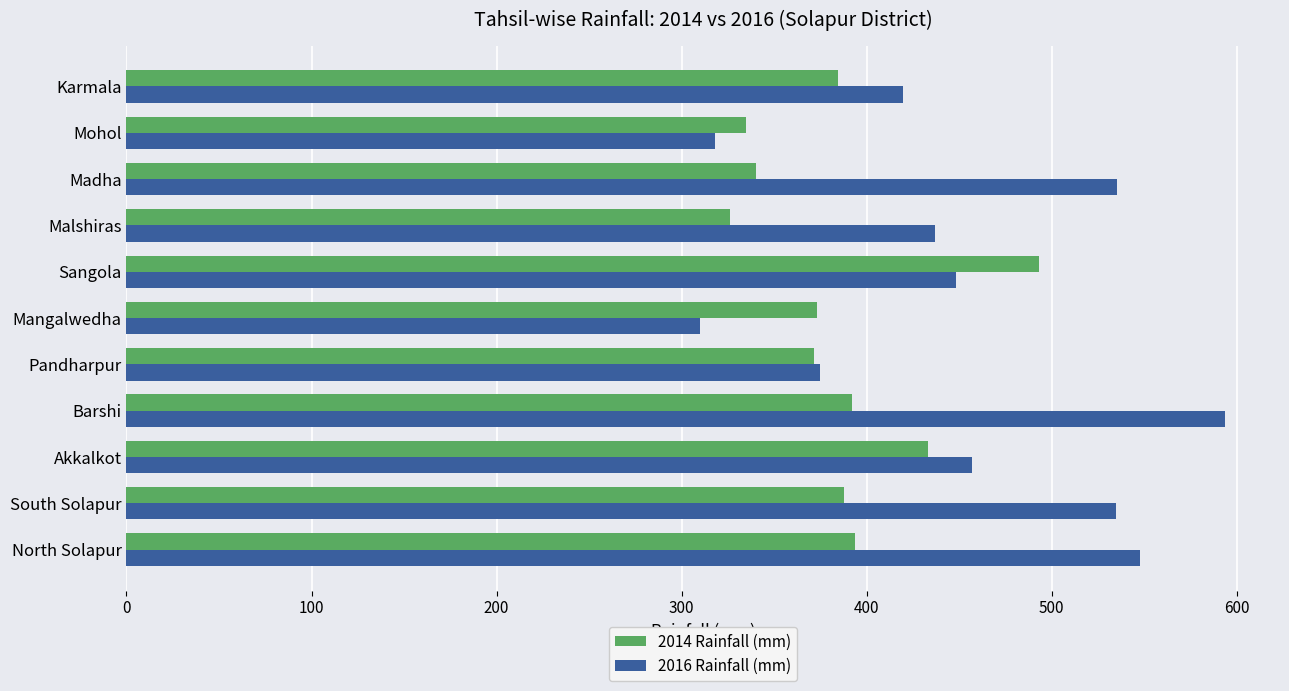

What is the greatest value displayed?

593.7